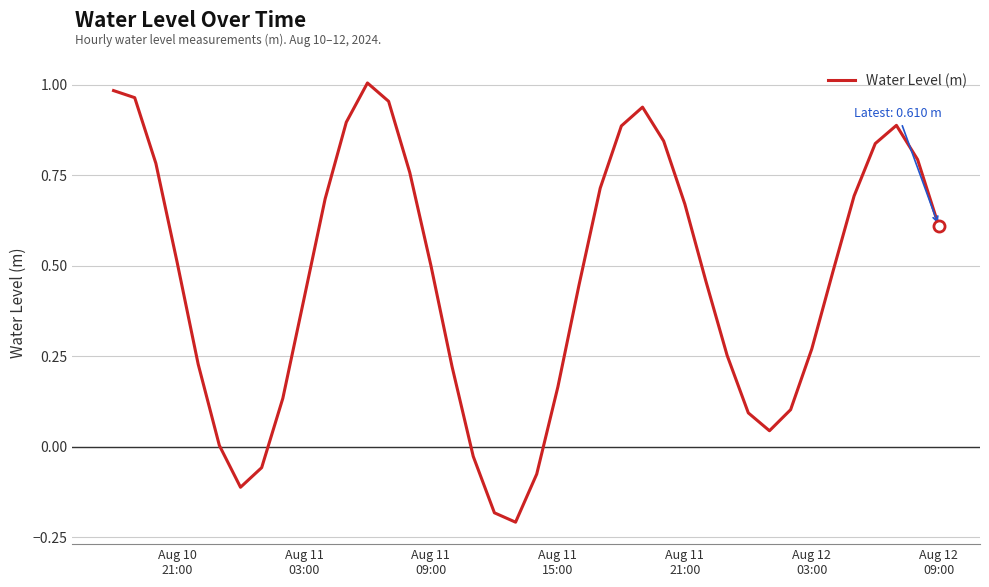

What is the difference between the maximum and minimum values?

1.2